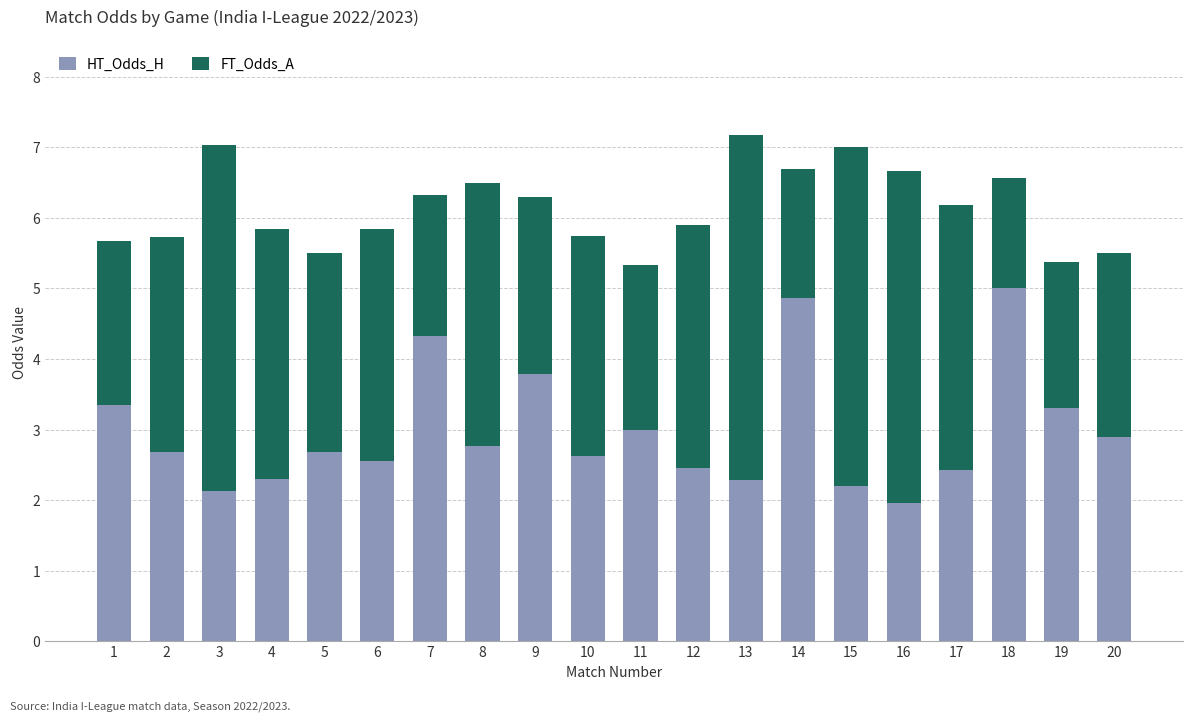

True or false: HT_Odds_H has a value of 2.2 at 15.

True